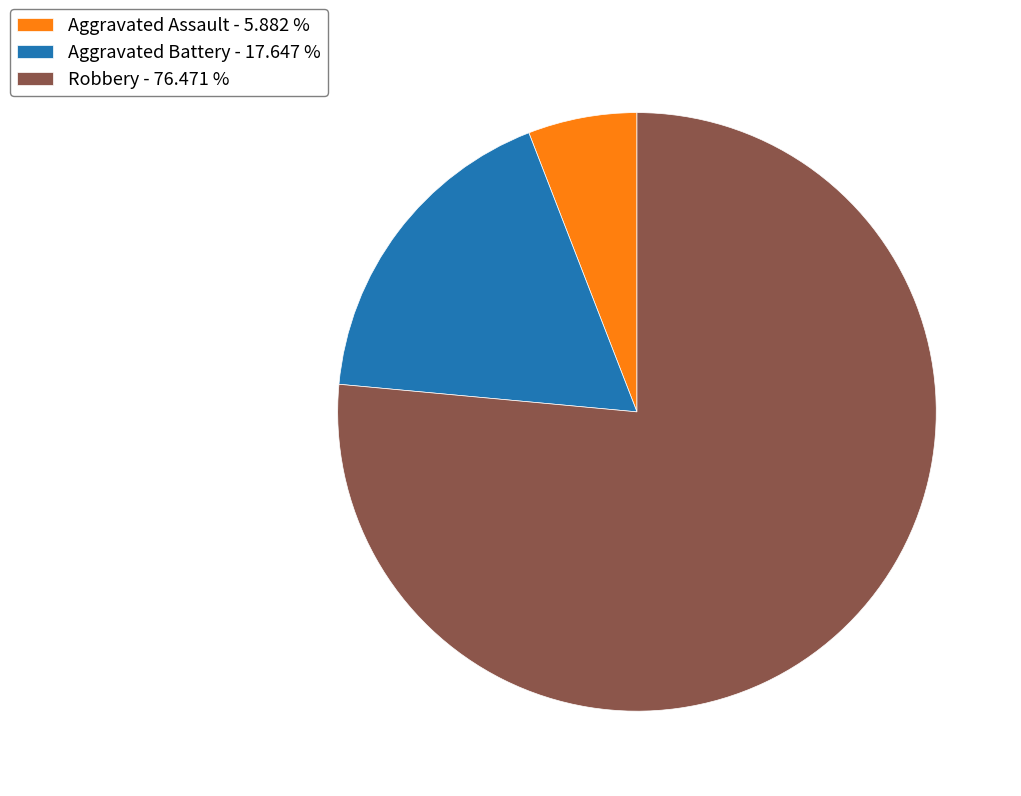

Which has a higher value, Robbery or Aggravated Assault?

Robbery